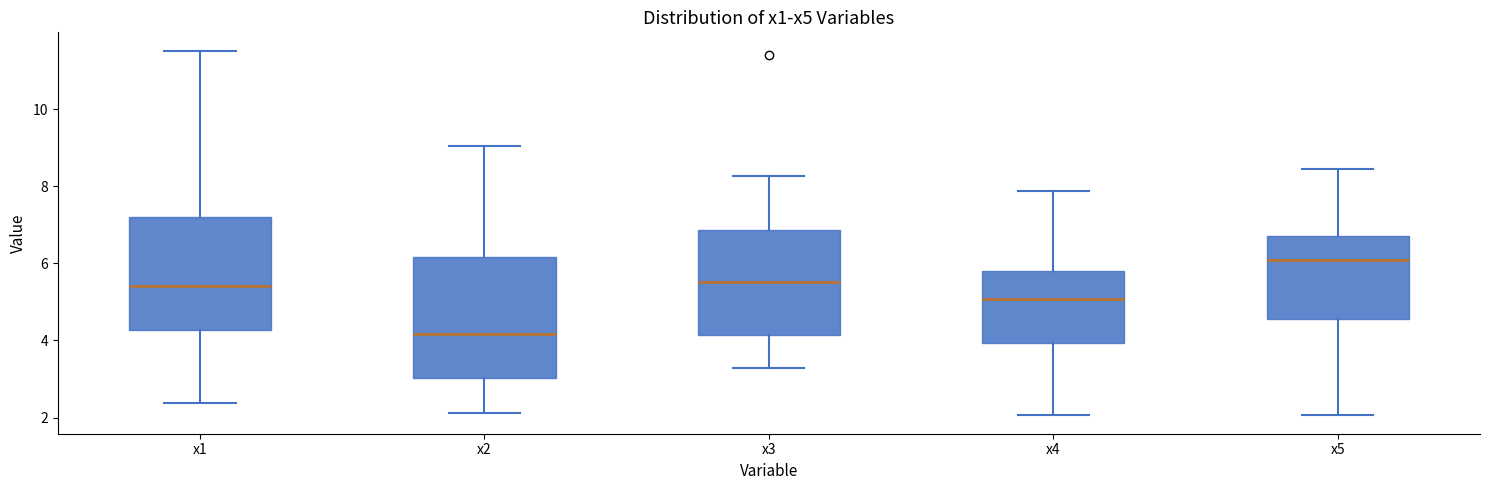

Reading left to right, transcribe this box plot: for each box, give where its median line is, the range the box spans, and where its two whiskers end, as read against the y-axis. The values are not printed on the chart, so give them approximately, as read against the axis.

x1: median 5.4, box 4.2 to 7.2, whiskers 2.4 to 11.6
x2: median 4.2, box 3.0 to 6.2, whiskers 2.2 to 9.0
x3: median 5.6, box 4.2 to 6.8, whiskers 3.2 to 8.2
x4: median 5.0, box 4.0 to 5.8, whiskers 2.0 to 7.8
x5: median 6.0, box 4.6 to 6.8, whiskers 2.0 to 8.4